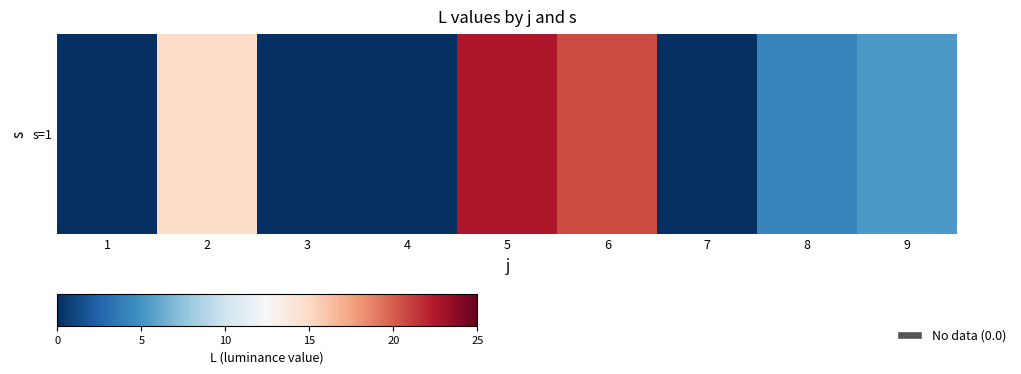

Reading left to right, list all the values displayed in this chart.

0.0	14.8	0.0	0.0	22.6	20.6	0.0	4.2	5.3